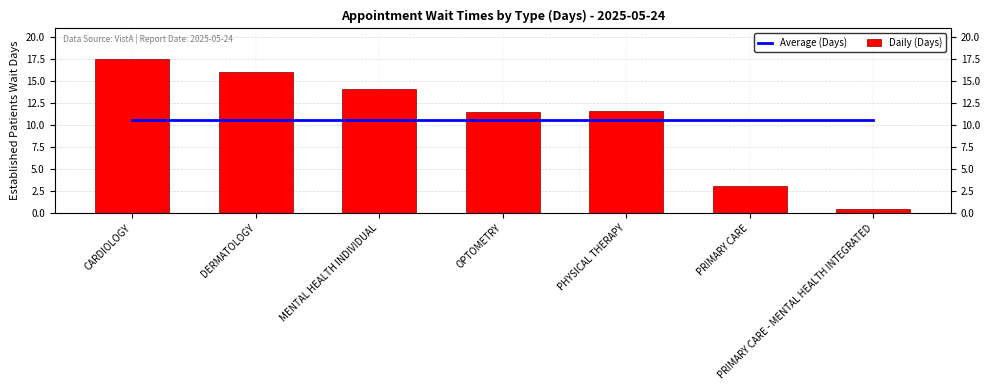

At which label is Daily (Days) closest to 9?

OPTOMETRY